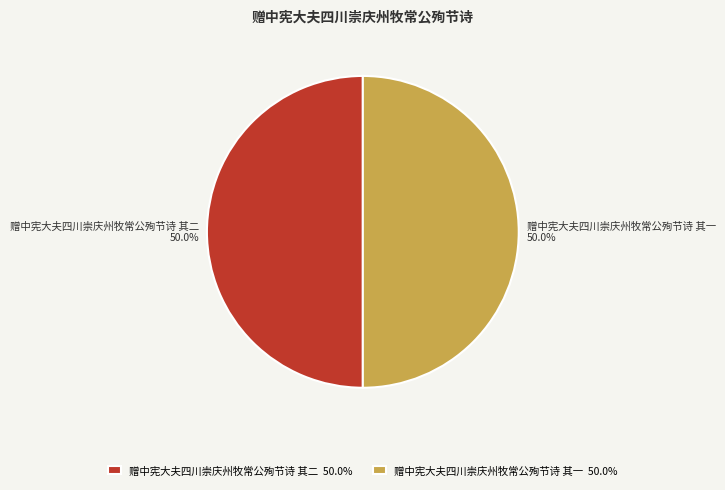

Count the number of slices in the pie.

2